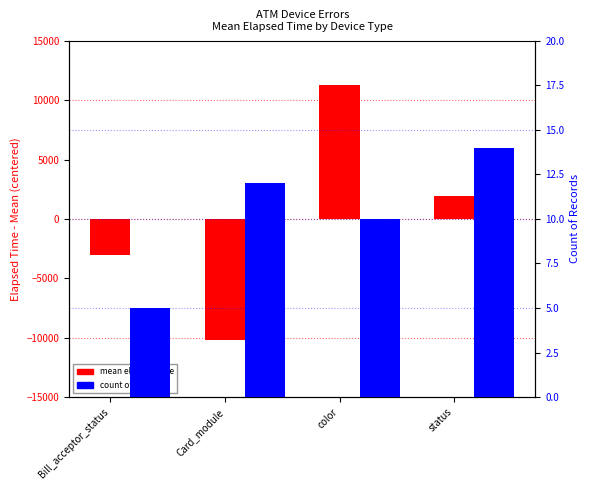

How many bars are there in total?

8